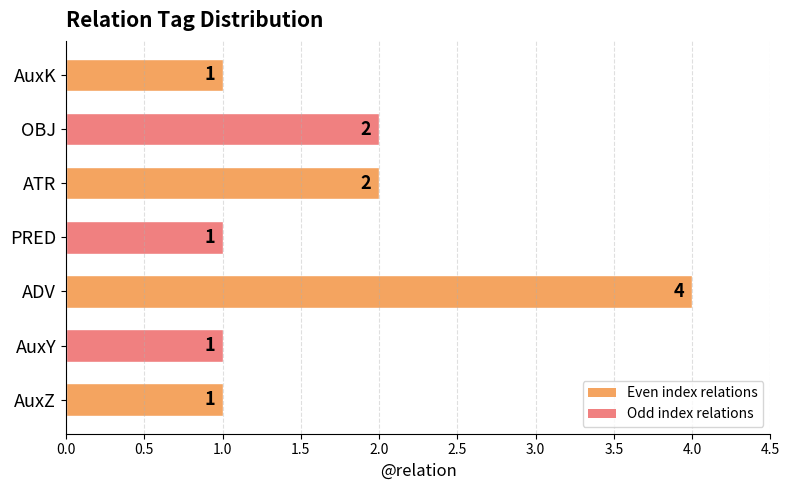

What value does the data have at ATR?

2